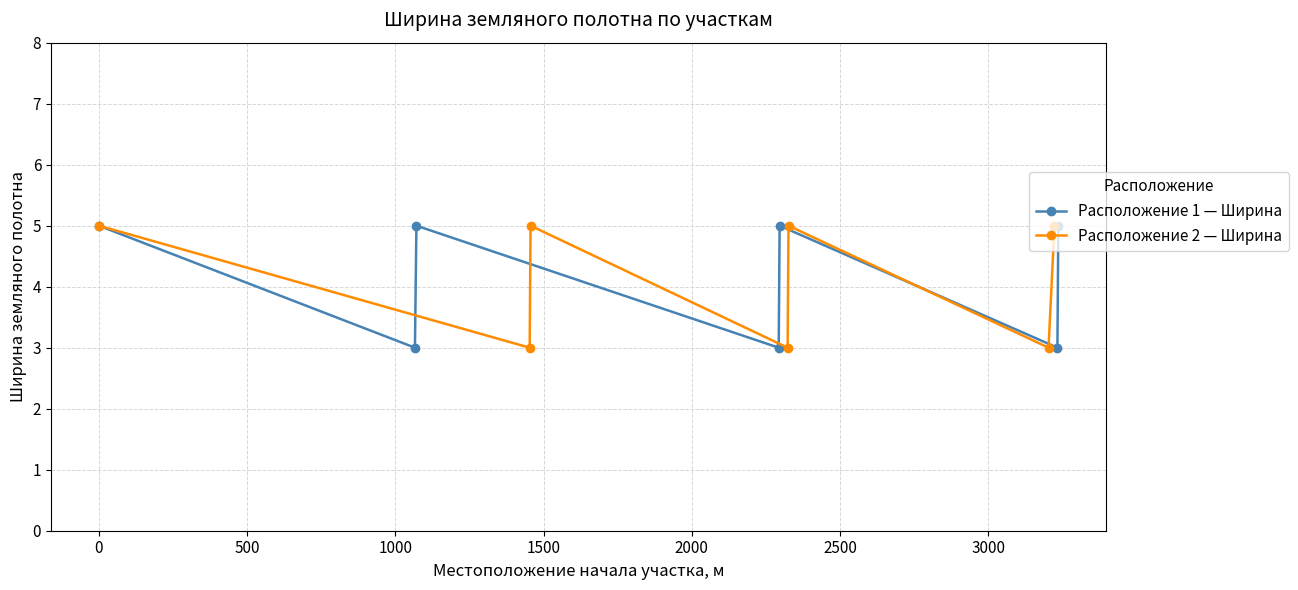

How many interior local valleys does the Расположение 1 — Ширина series have?

3